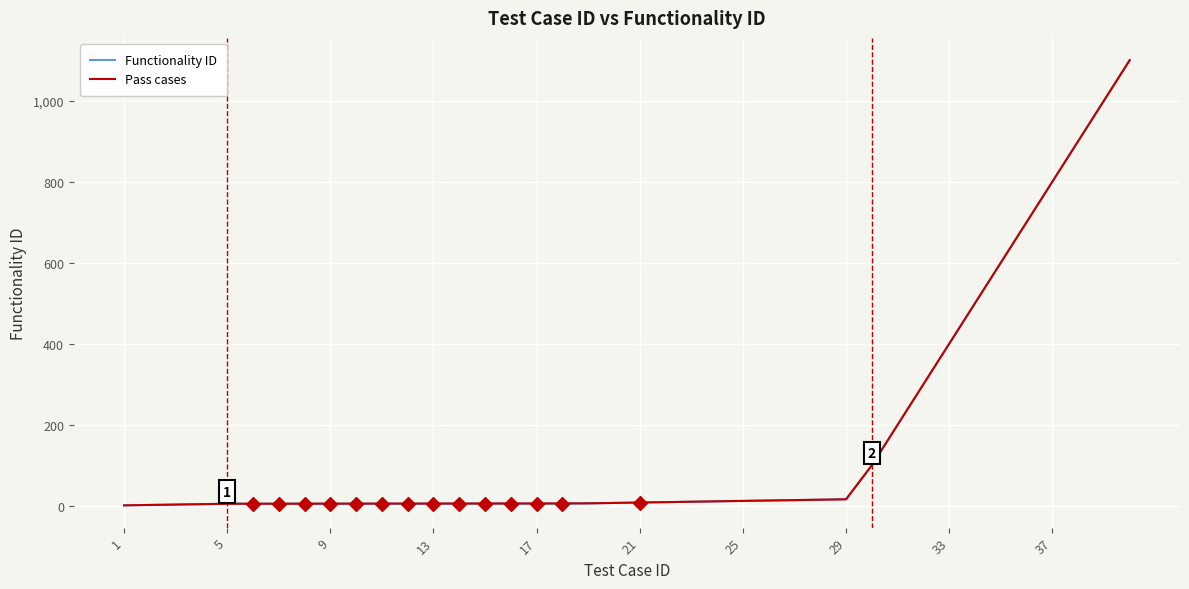

What is the ratio of the value at 25 to the value at 6?

2.4